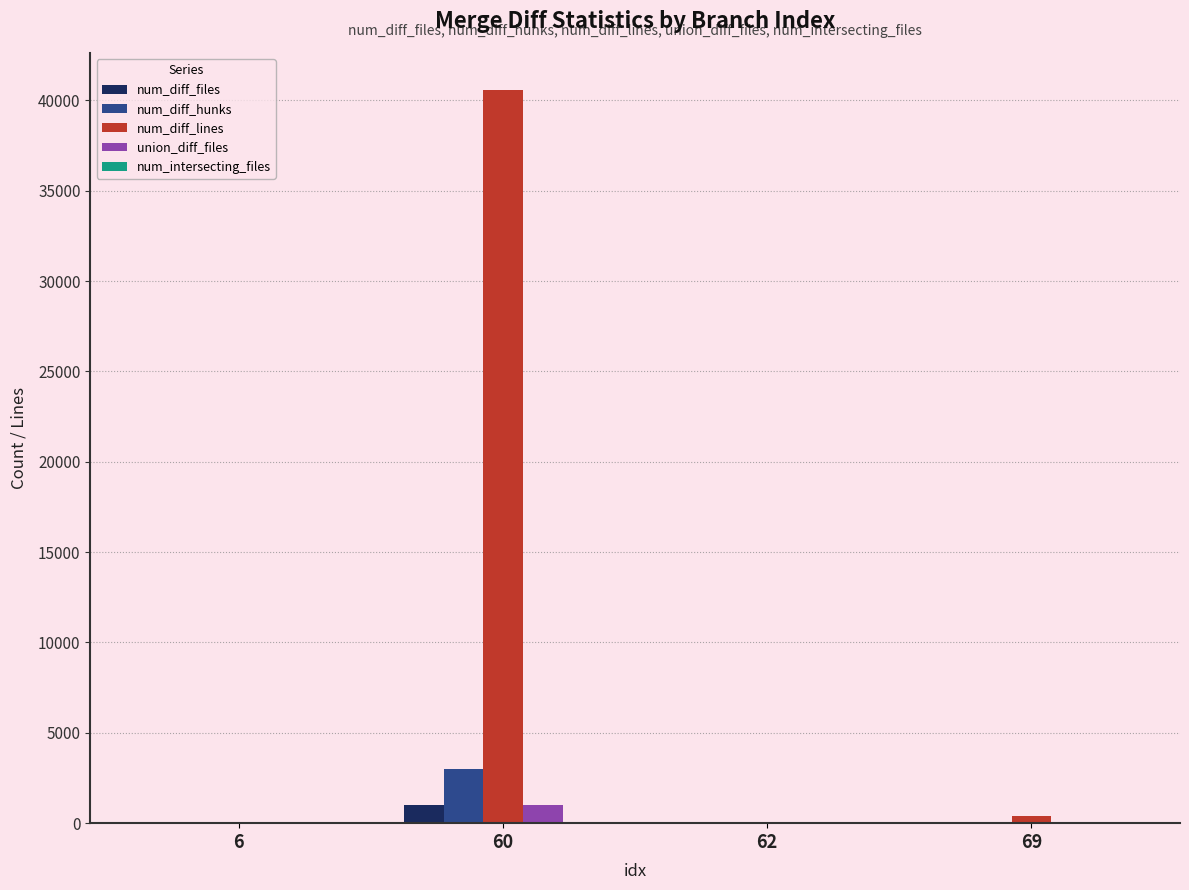

What is the maximum value for num_diff_lines?

40595